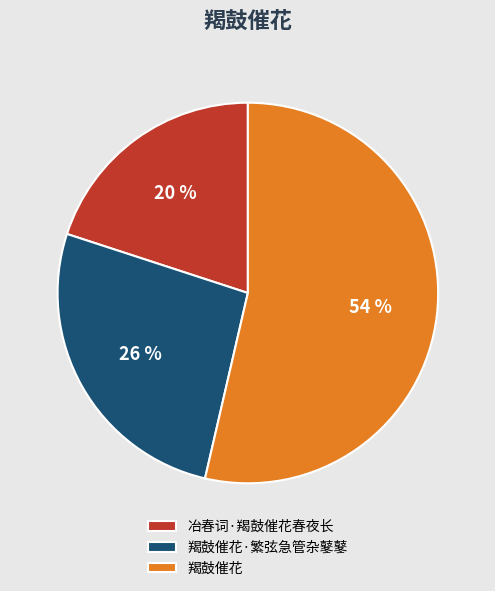

To the nearest percent, what is the combined percentage of 冶春词·羯鼓催花春夜长 and 羯鼓催花·繁弦急管杂鼕鼕?

46%